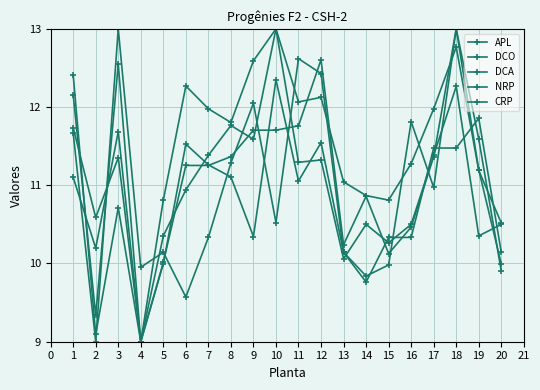

Reading right to left, list all the values displayed in this chart.

APL: 20=10.5	19=10.4	18=12.3	17=11.4	16=10.5	15=10.3	14=10.5	13=10.1	12=11.3	11=11.3	10=13.0	9=11.6	8=11.8	7=11.4	6=10.9	5=10.4	4=9.0	3=11.4	2=10.6	1=11.7
DCO: 20=10.5	19=11.2	18=12.8	17=12.0	16=11.3	15=10.8	14=10.9	13=11.0	12=12.1	11=12.1	10=13.0	9=12.6	8=11.8	7=12.0	6=12.3	5=10.8	4=9.0	3=11.7	2=10.2	1=11.1
DCA: 20=10.0	19=11.2	18=13.0	17=11.0	16=11.8	15=10.0	14=9.8	13=10.1	12=11.5	11=11.1	10=12.4	9=10.3	8=11.1	7=11.3	6=11.5	5=10.0	4=9.0	3=10.7	2=9.1	1=12.4
NRP: 20=10.1	19=11.9	18=11.5	17=11.5	16=10.3	15=10.3	14=9.8	13=10.1	12=12.4	11=12.6	10=10.5	9=12.0	8=11.3	7=10.3	6=9.6	5=10.1	4=10.0	3=13.0	2=9.0	1=11.7
CRP: 20=9.9	19=11.6	18=13.0	17=11.4	16=10.5	15=10.1	14=10.9	13=10.2	12=12.6	11=11.8	10=11.7	9=11.7	8=11.4	7=11.3	6=11.3	5=10.0	4=9.0	3=12.5	2=9.3	1=12.2